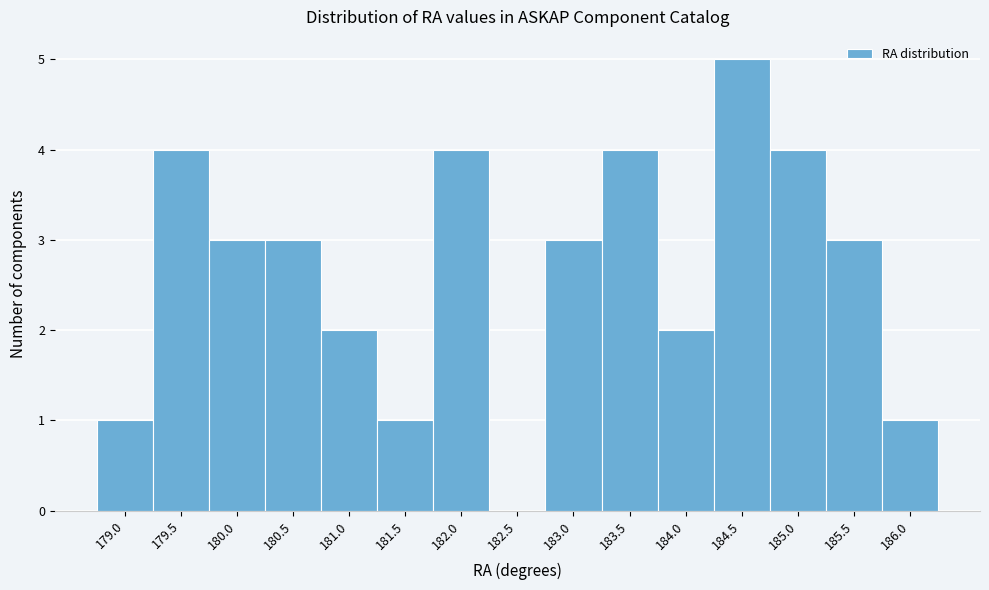

Reading left to right, what are all the values shown in this chart?

179.0=1	179.5=4	180.0=3	180.5=3	181.0=2	181.5=1	182.0=4	182.5=0	183.0=3	183.5=4	184.0=2	184.5=5	185.0=4	185.5=3	186.0=1